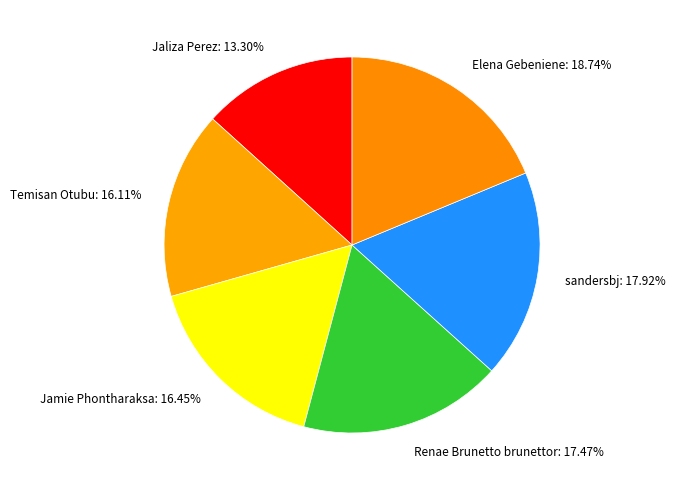

Which slice is the largest?

Elena Gebeniene